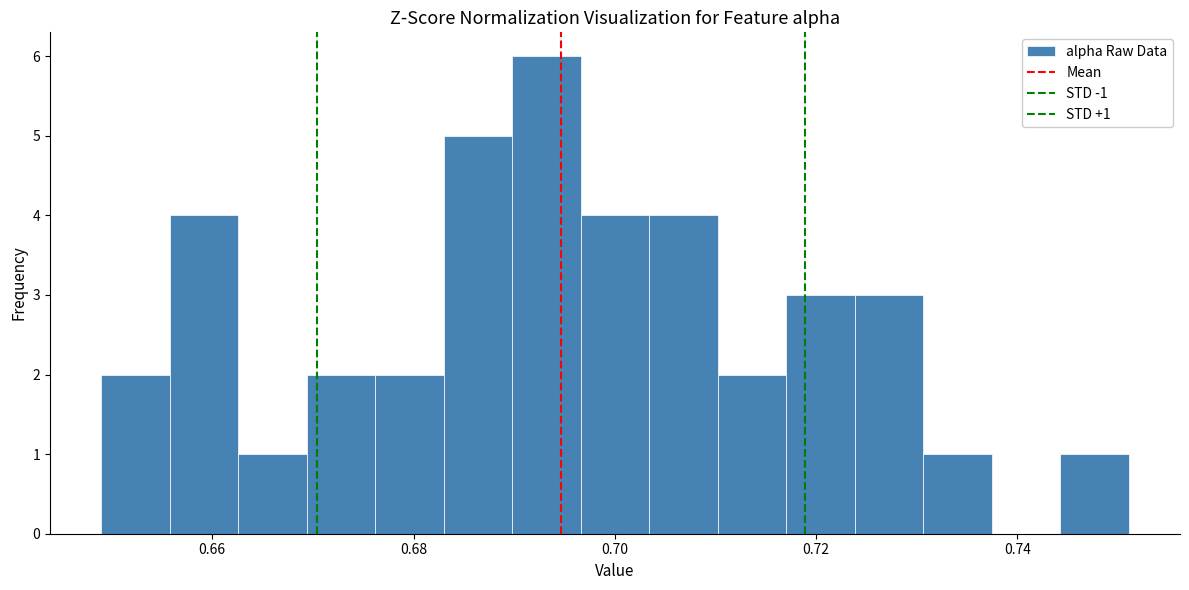

Around what value on the x-axis is the tallest bar? Give the approximate position of its centre, as read against the axis.

0.694